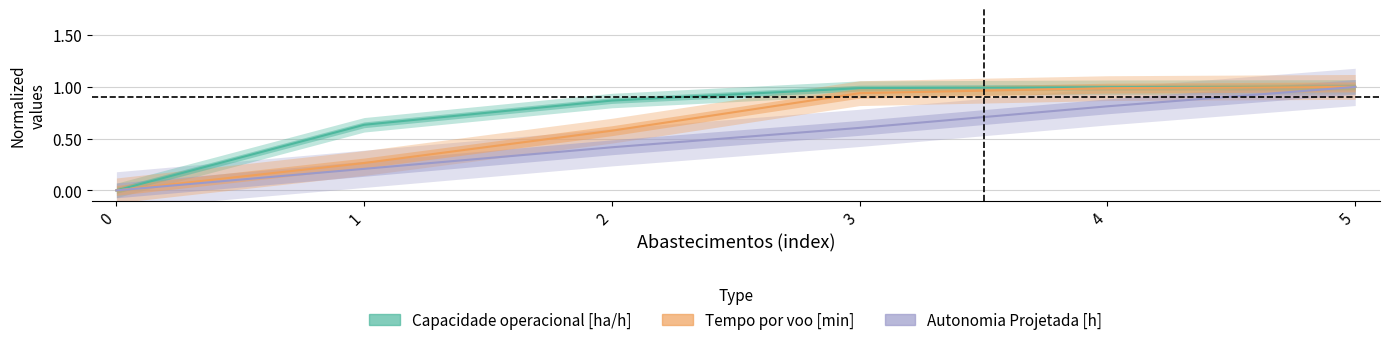

Reading left to right, transcribe all the data shown in this chart.

Capacidade operacional [ha/h]: 0=0.0	1=0.6	2=0.9	3=1.0	4=1.0	5=1.0
Tempo por voo [min]: 0=0.0	1=0.3	2=0.6	3=0.9	4=1.0	5=1.0
Autonomia Projetada [h]: 0=0.0	1=0.2	2=0.4	3=0.6	4=0.8	5=1.0